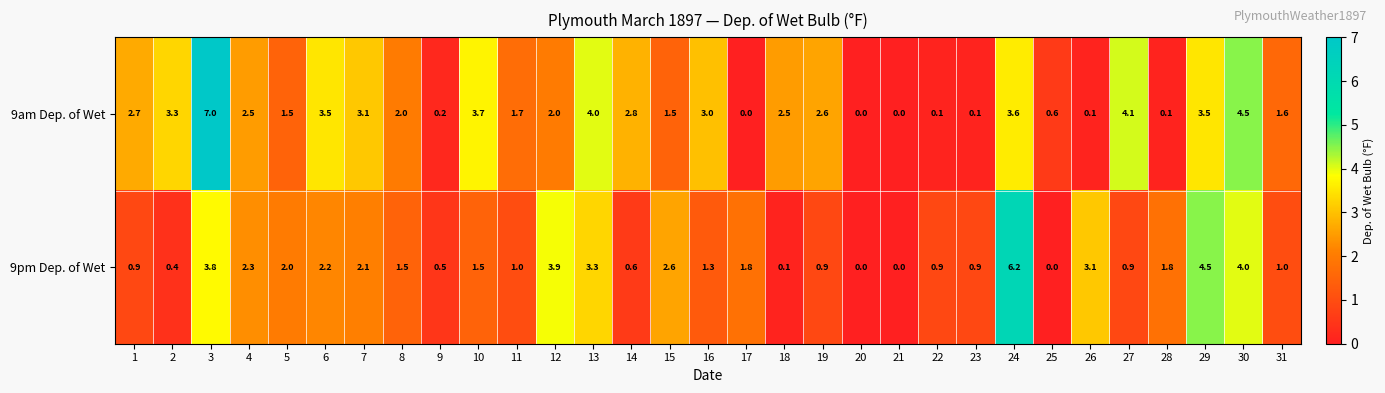

How many values in the 9pm Dep. of Wet series are below 1?

12